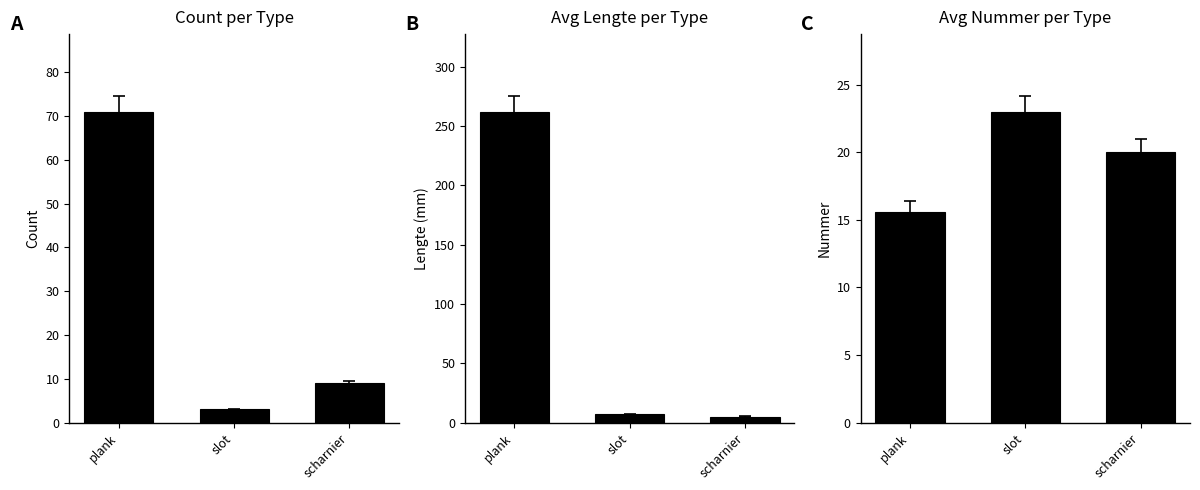

The value at scharnier is 20.0. True or false?

True